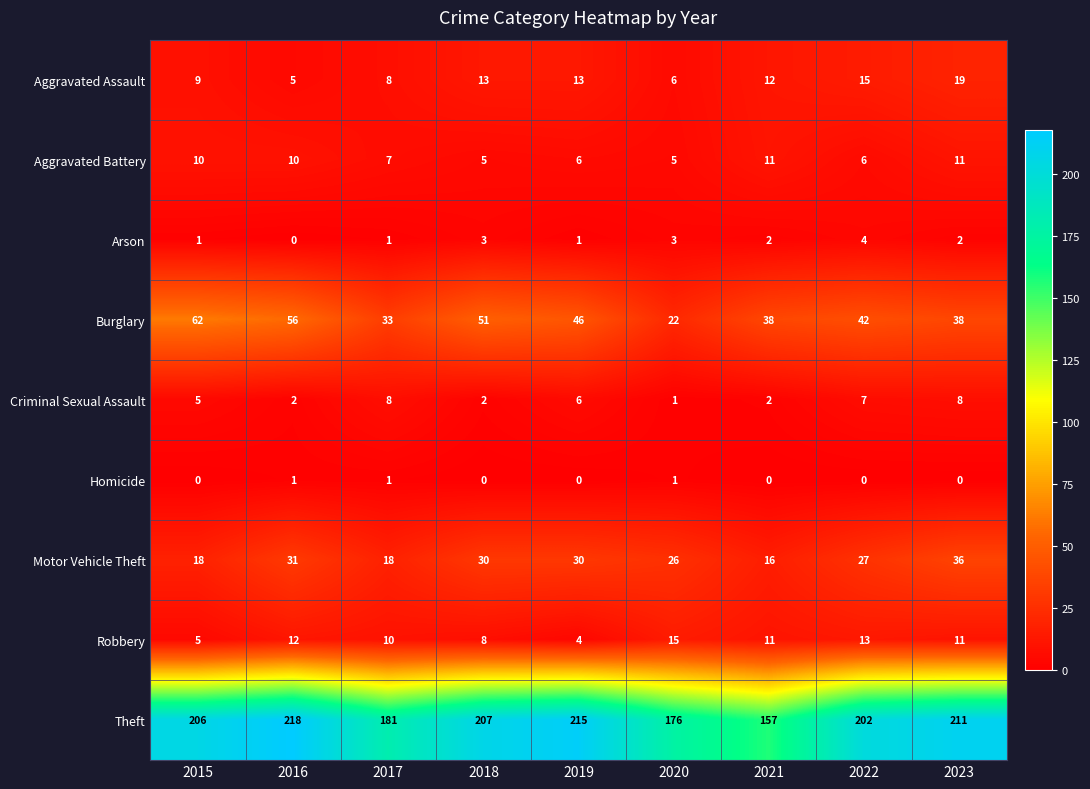

What is the difference between the highest and lowest values at 2015?

206